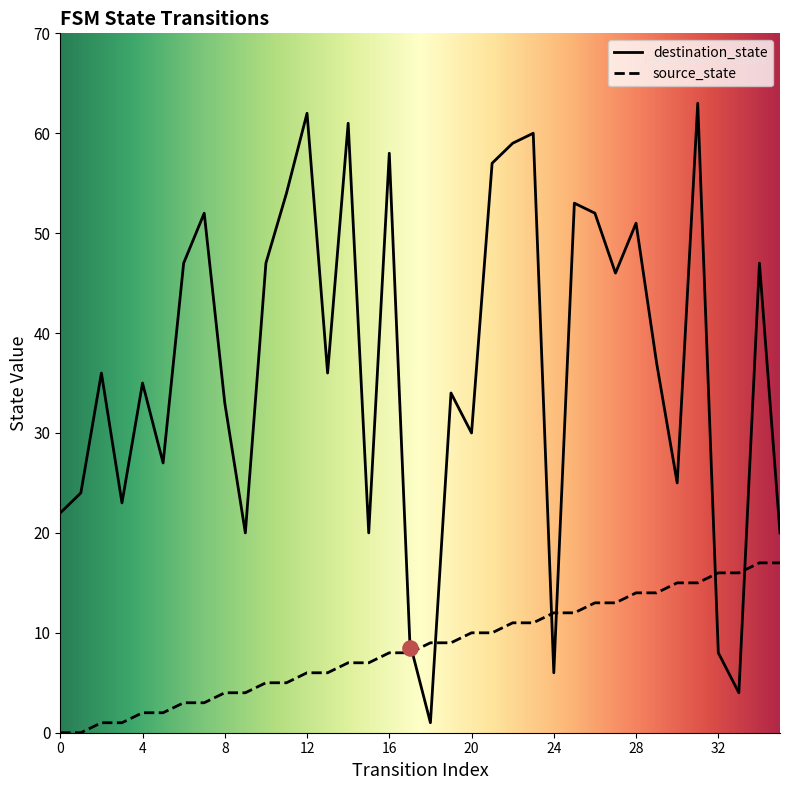

At how many categories does at least one series exceed 6?

36